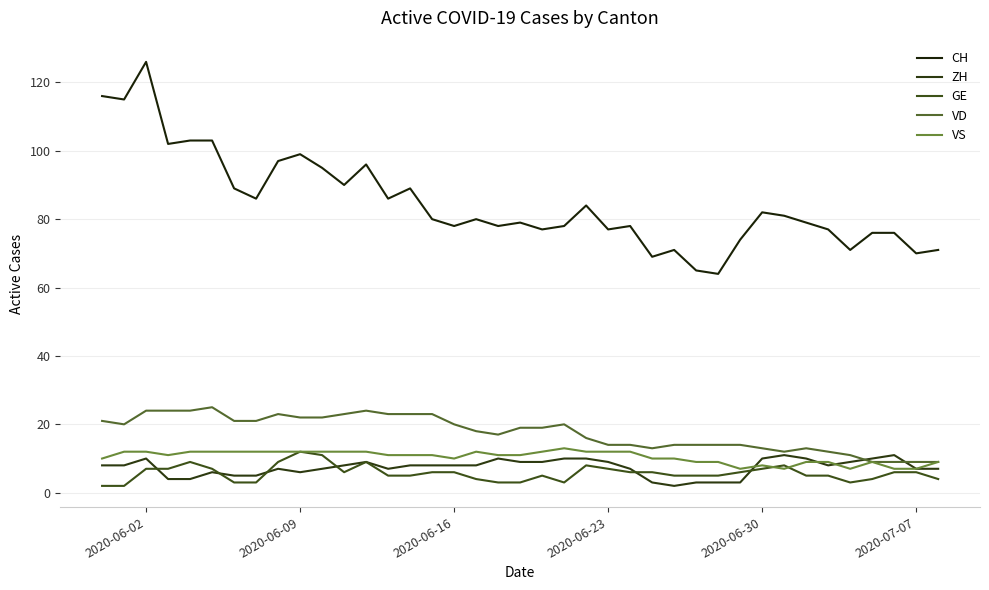

How many interior local valleys does the ZH series have?

4